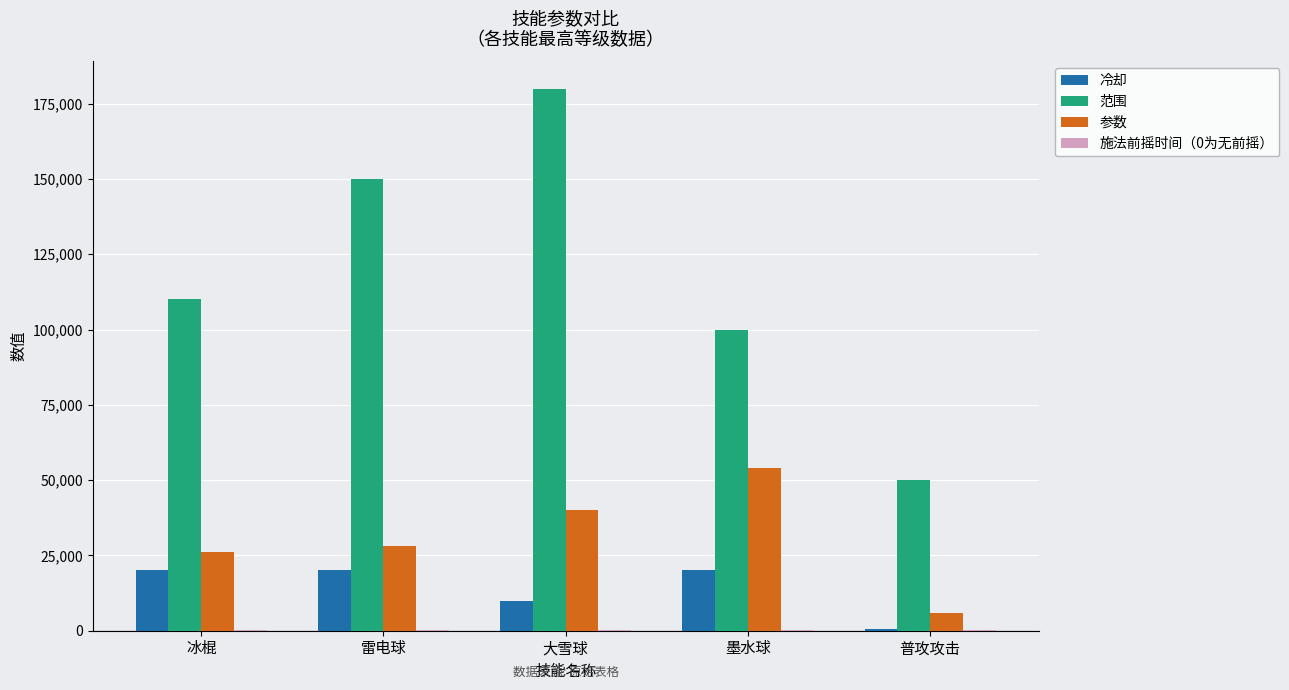

How many series are shown in this chart?

4